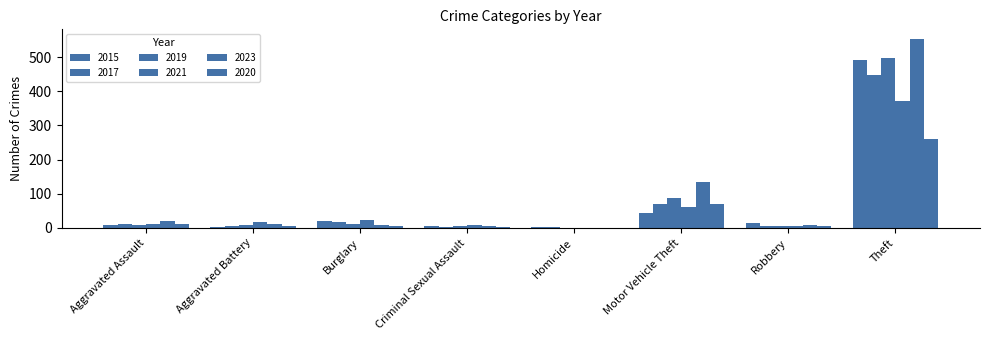

What is the sum of the 2019 values at Burglary and Aggravated Battery?

20